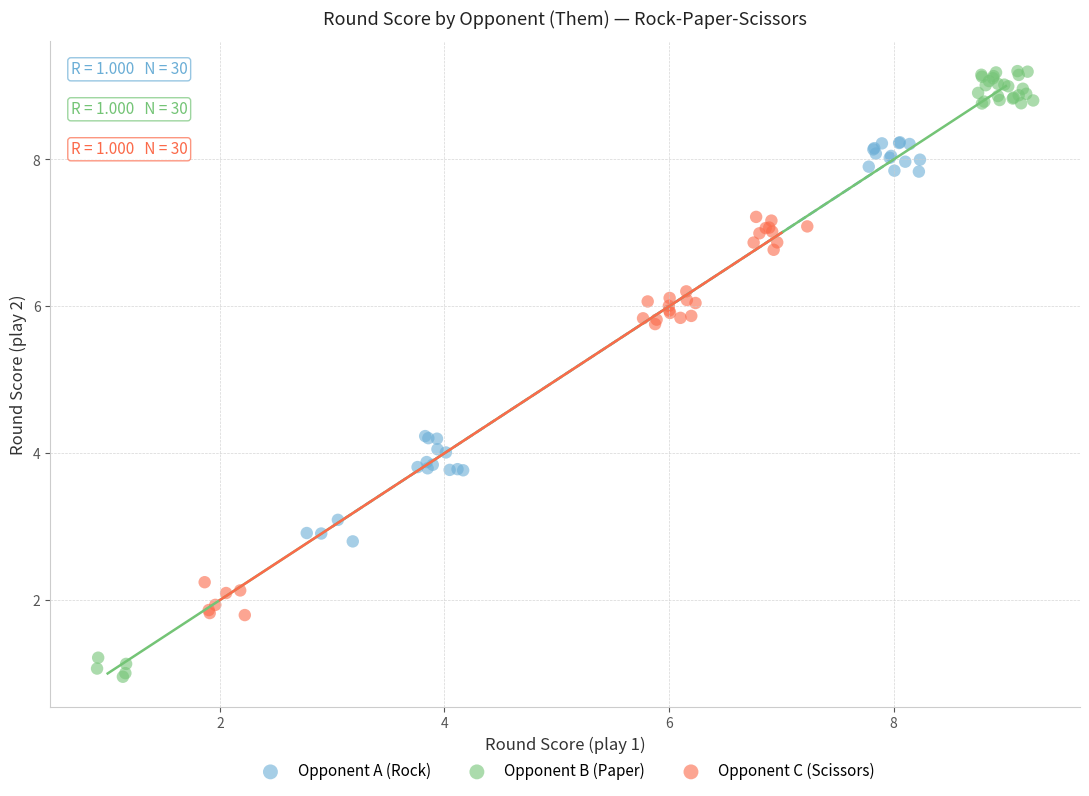

Which series has the widest spread of Y values?

Opponent B (Paper)